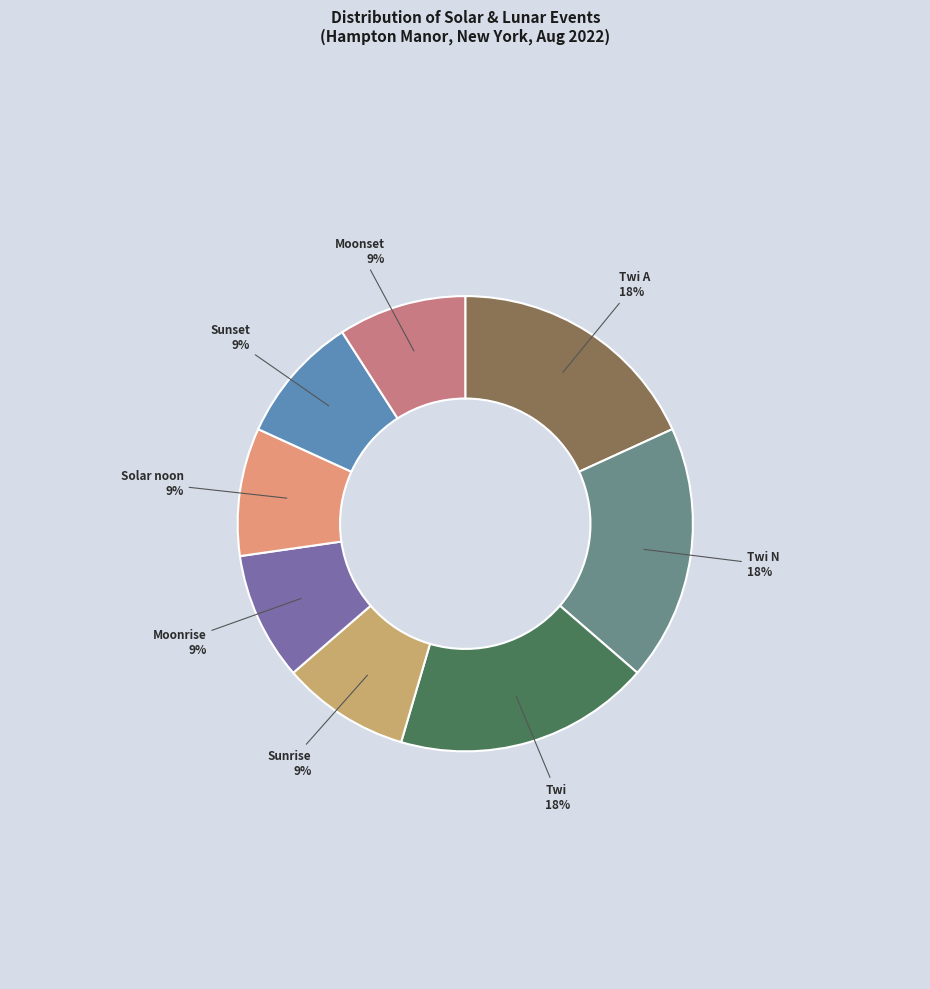

How many slices are in this pie chart?

8